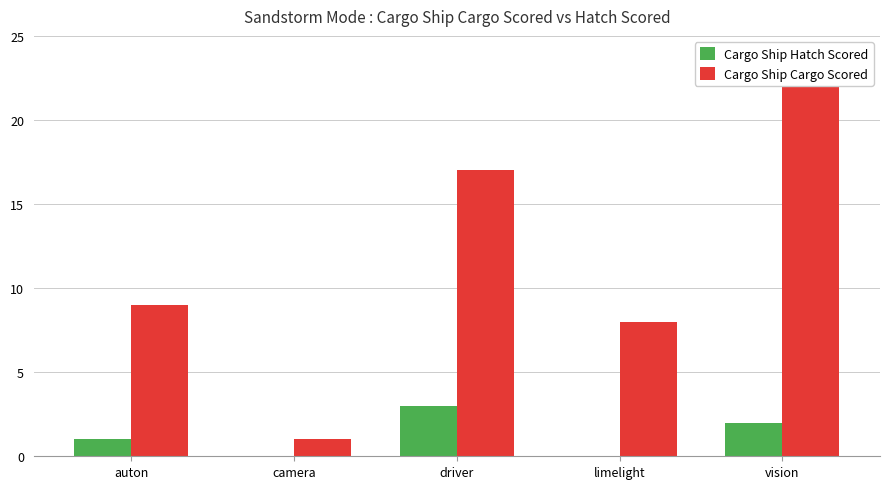

Which category has the highest value in the Cargo Ship Cargo Scored series?

vision